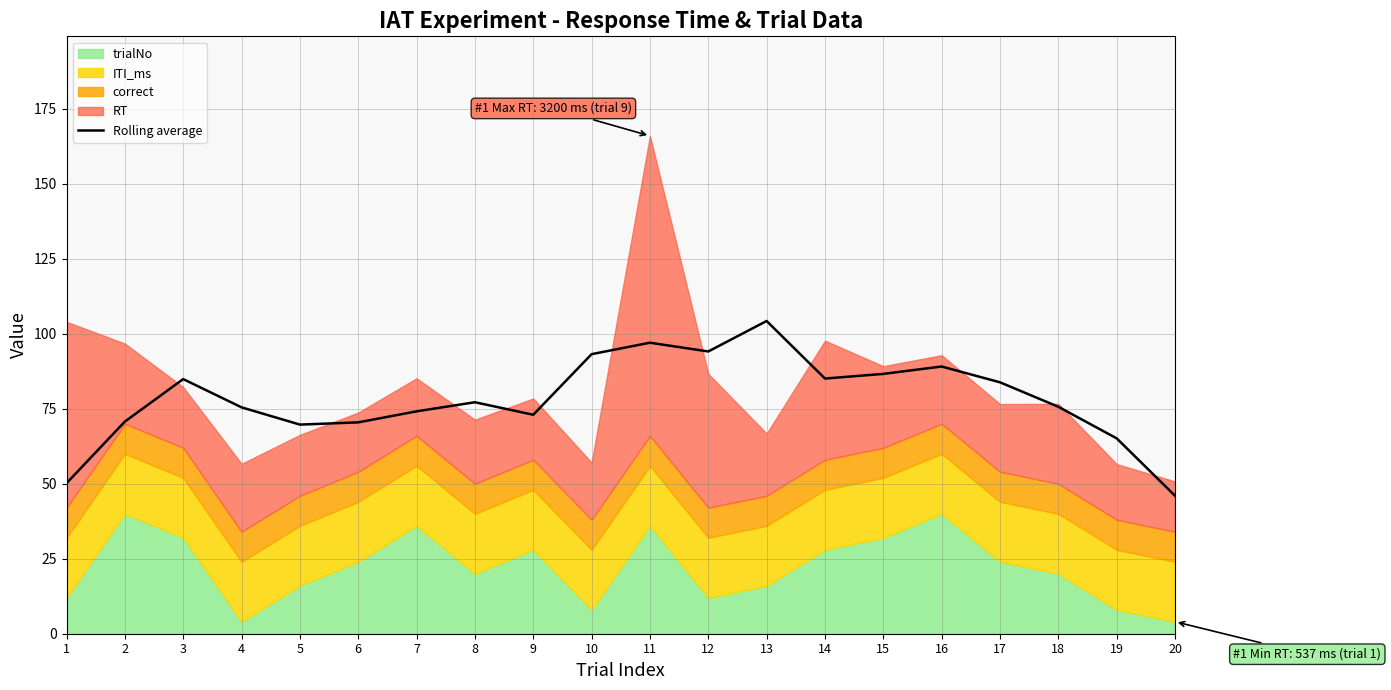

How many lines are shown in the chart?

1